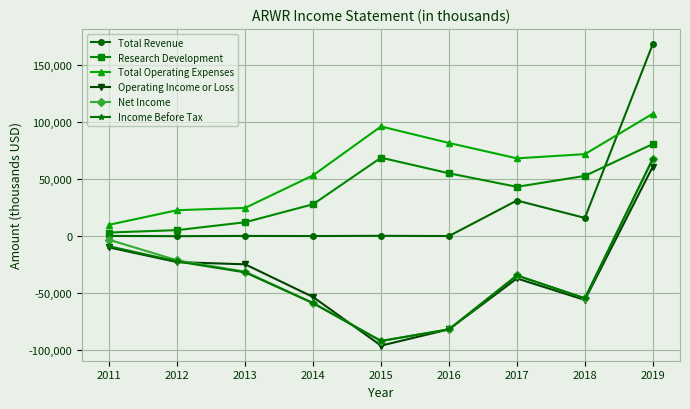

True or false: Operating Income or Loss and Research Development cross at least once.

False